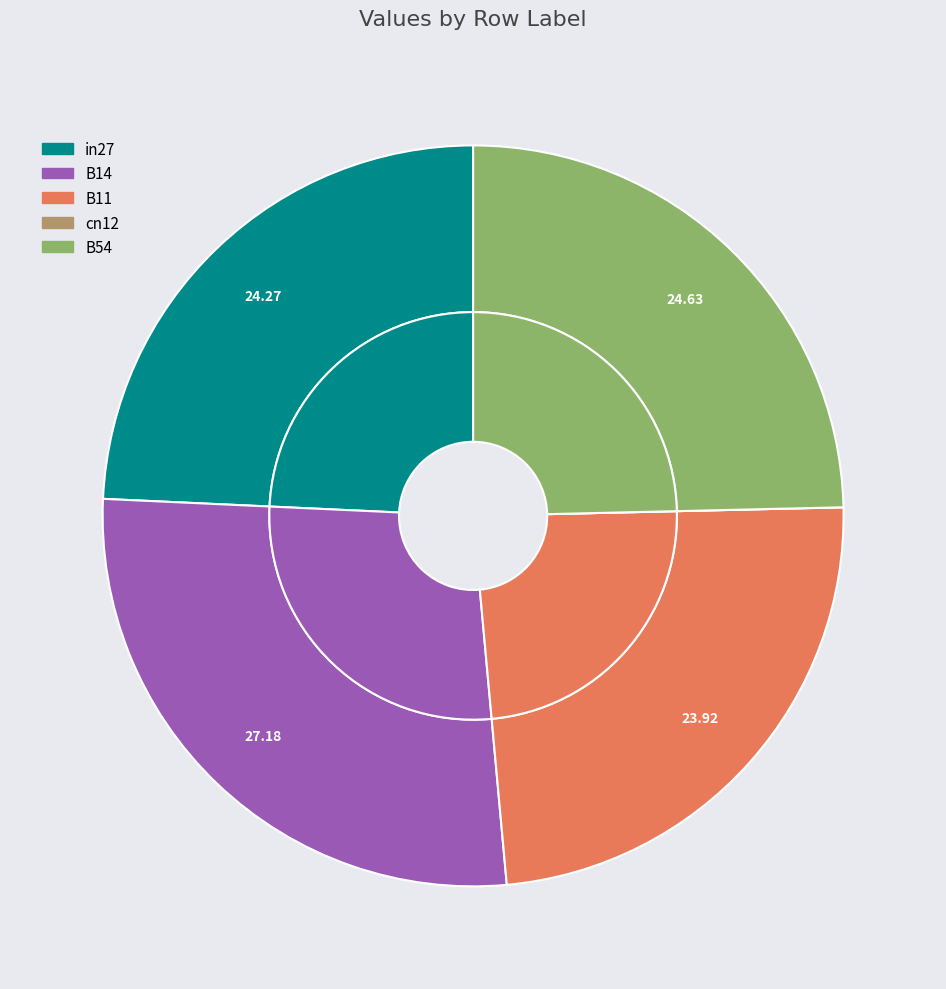

Is the sum of cn12 and in27 greater than half?

No